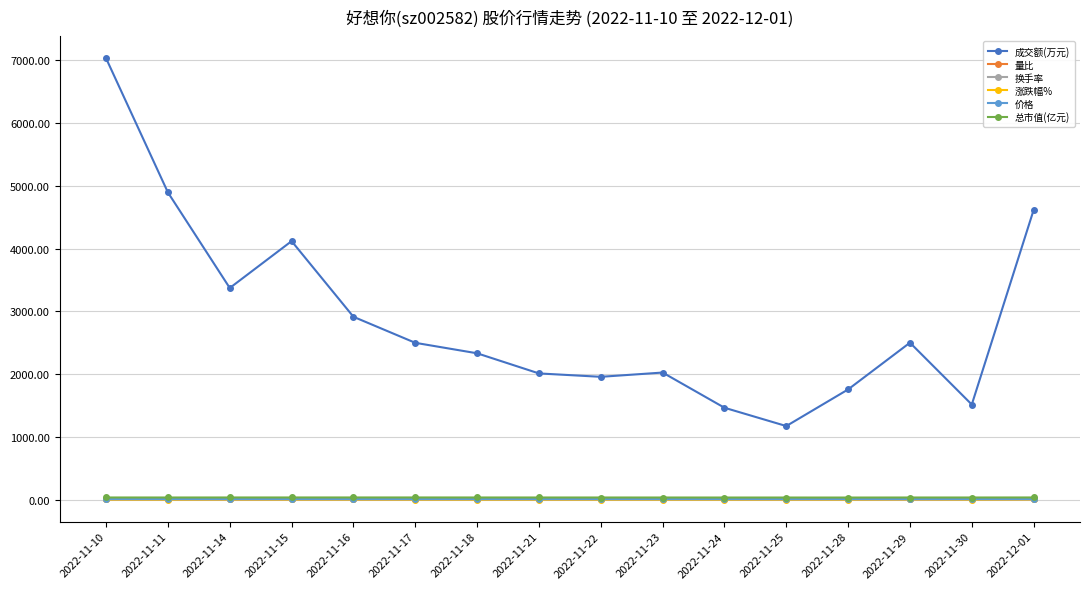

The 成交额(万元) series shows 1463.0 at 2022-11-24. True or false?

True